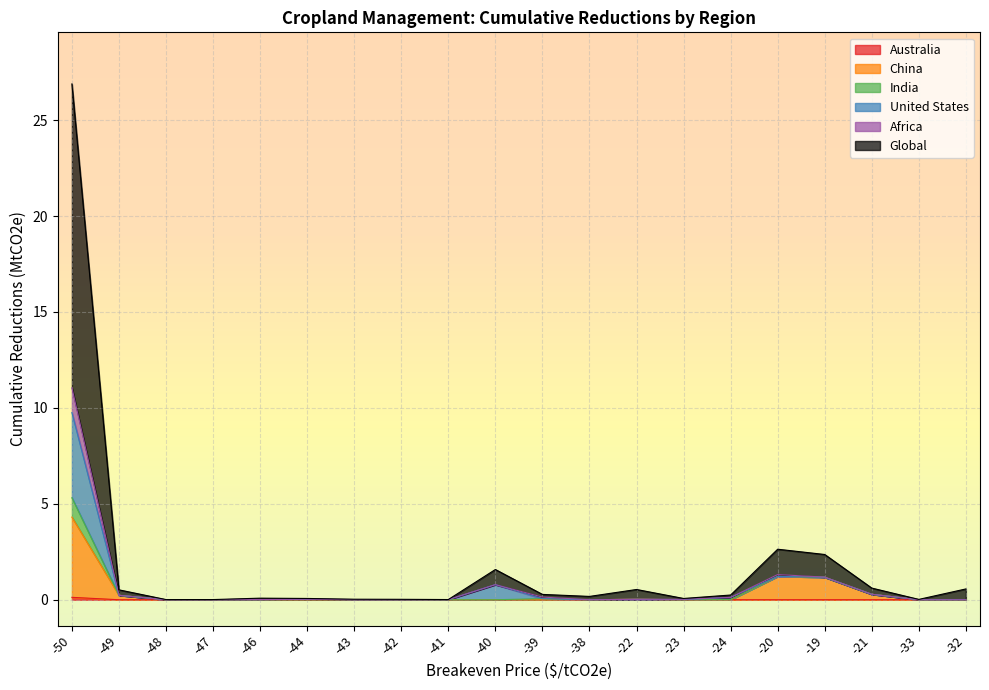

At which category is the sum across all series the highest?

-50